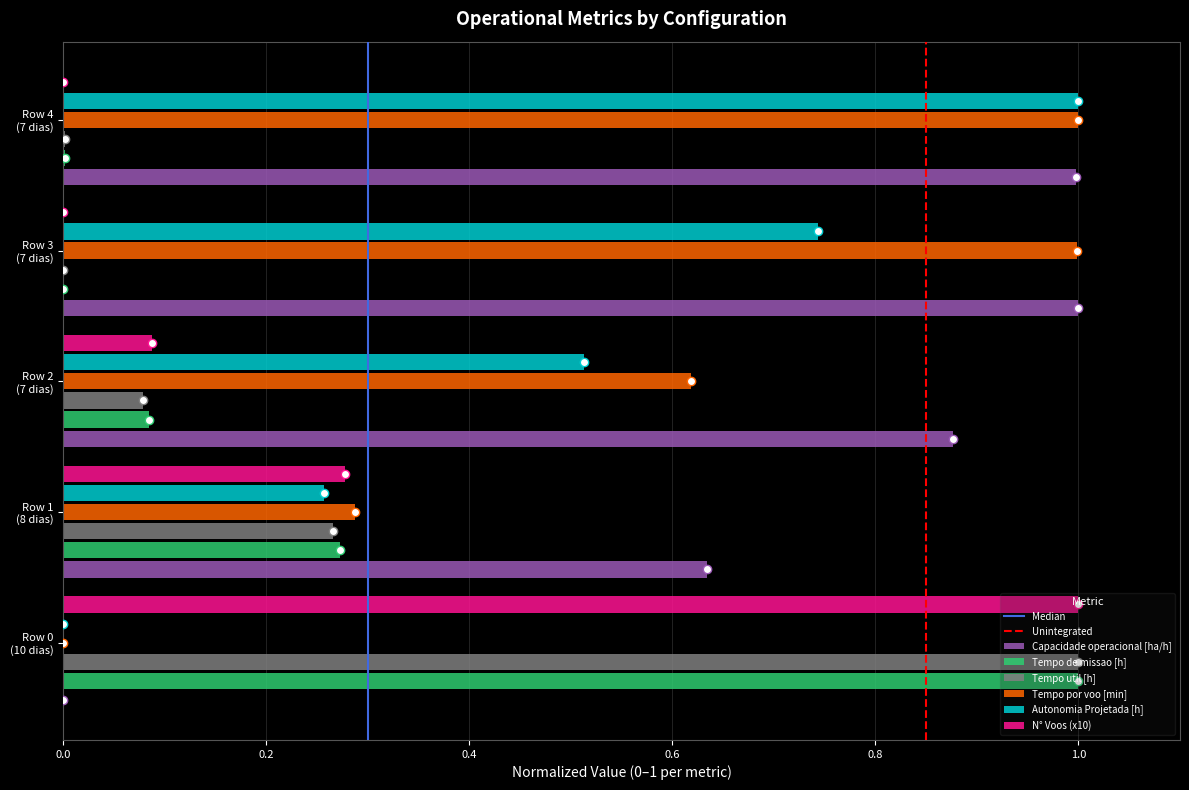

What is the maximum value shown in the chart?

1.0